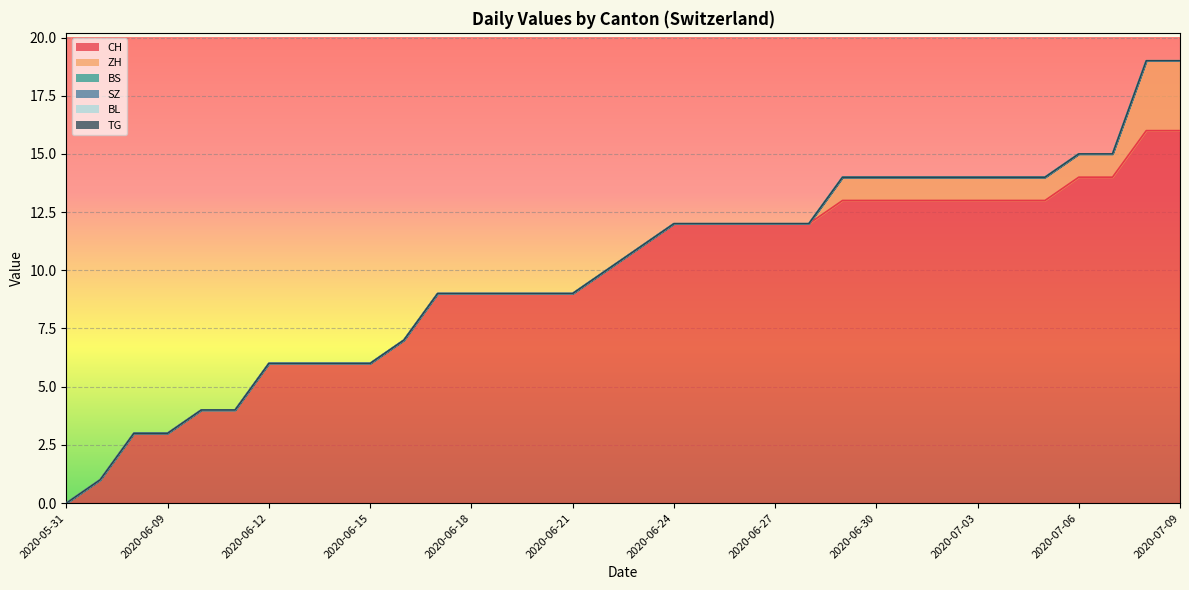

How many categories are shown in the chart?

34